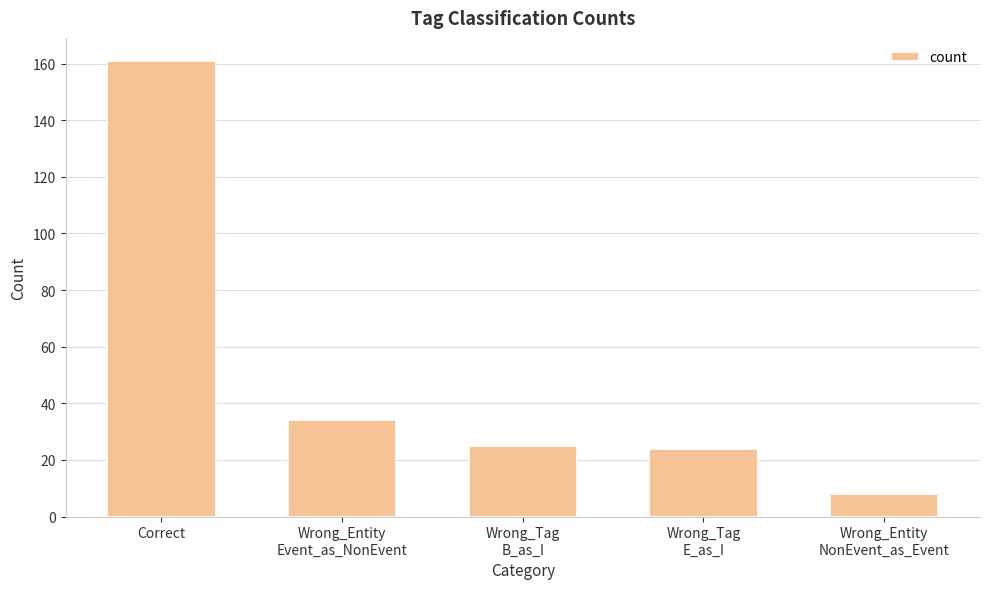

What is the difference between the maximum and minimum values?

153